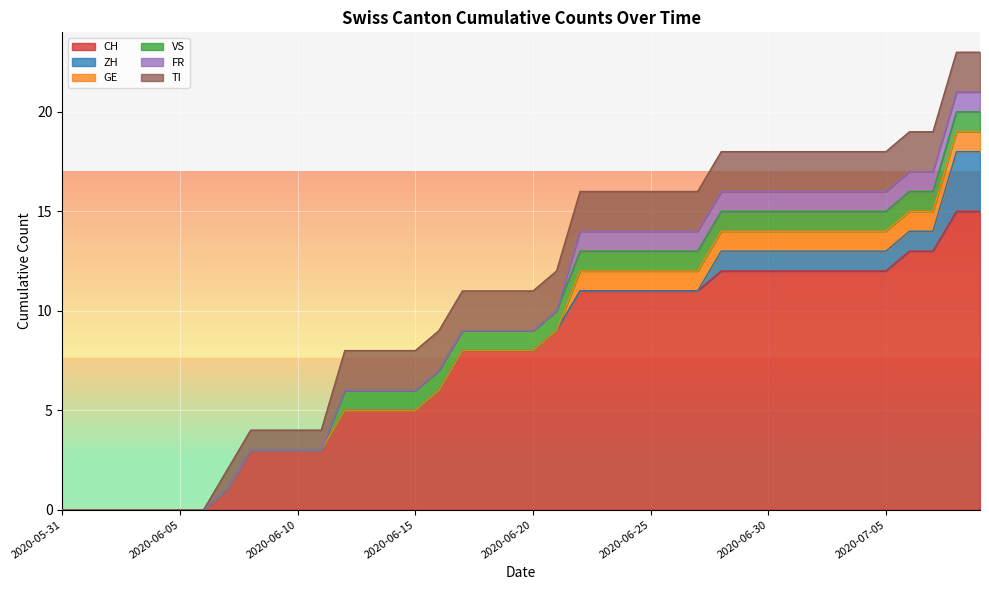

Which category has the highest value across all series?

2020-07-08